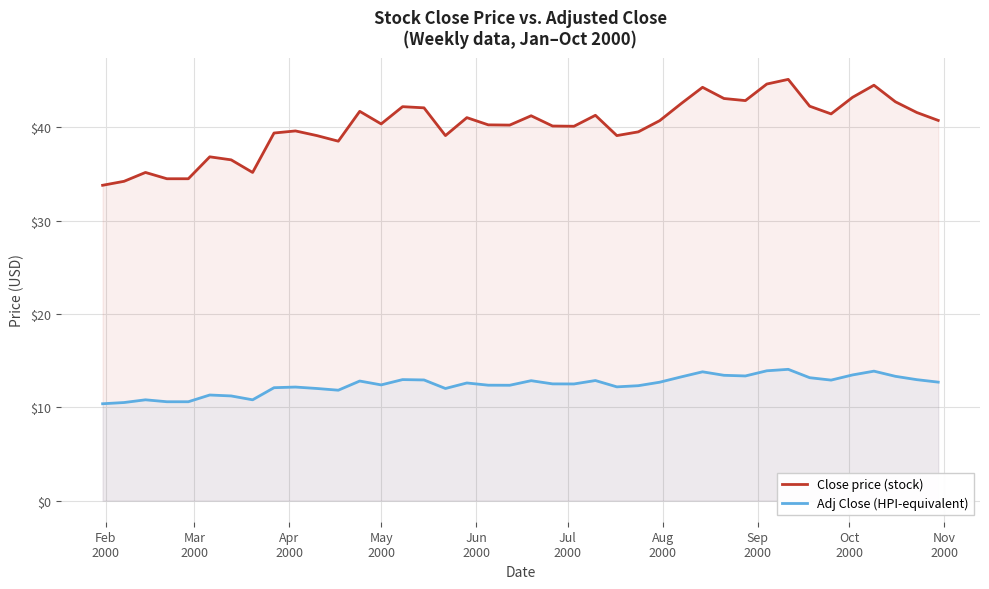

How many lines are shown in the chart?

2